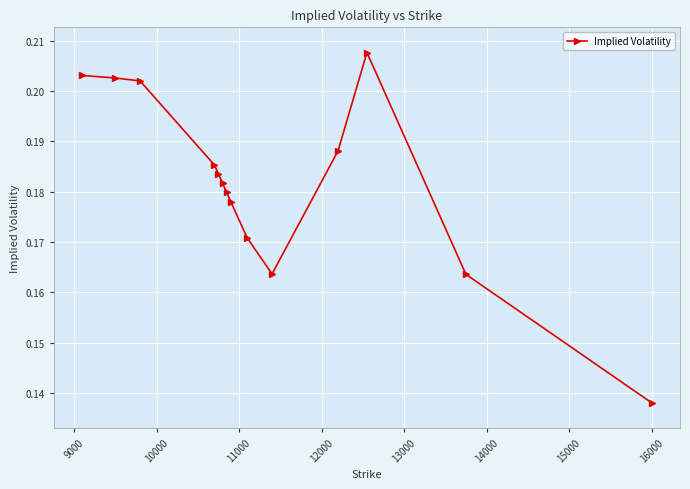

How many values are between 0 and 1?

14